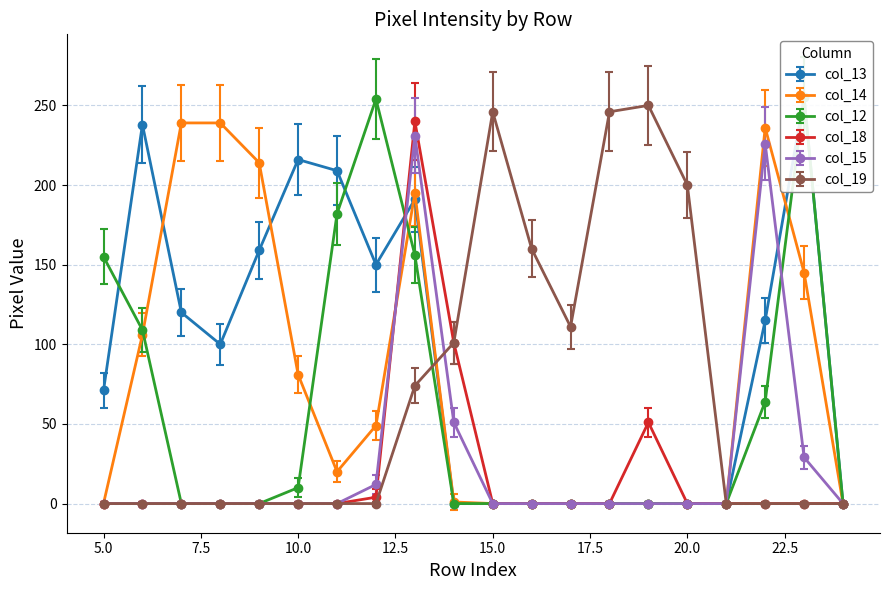

True or false: col_15 has a value of 0 at 20.0.

True